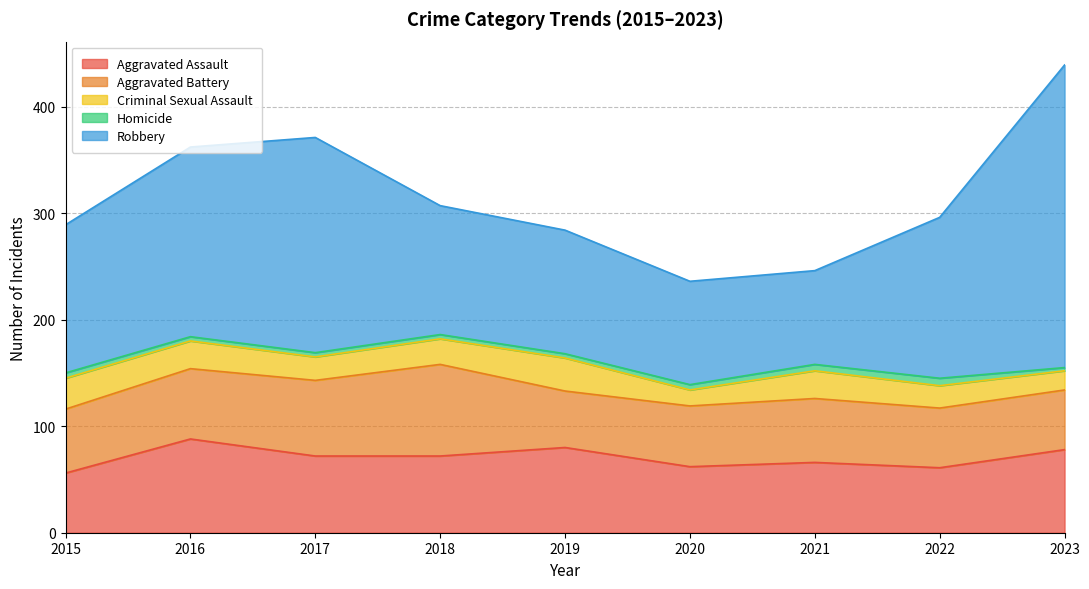

Which series has the largest total across all categories?

Robbery